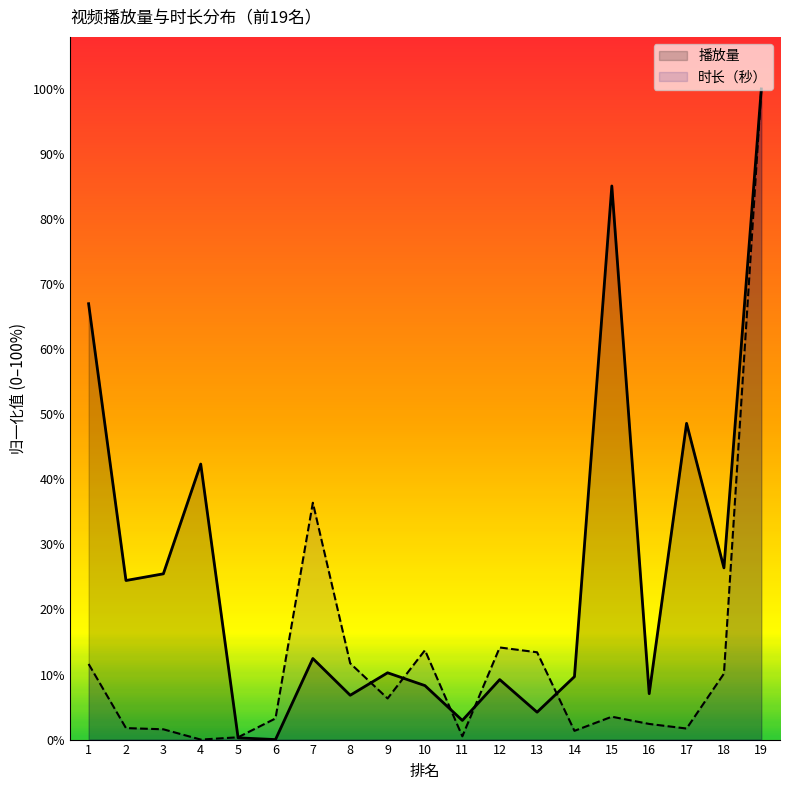

Which category has the lowest value across all series?

6